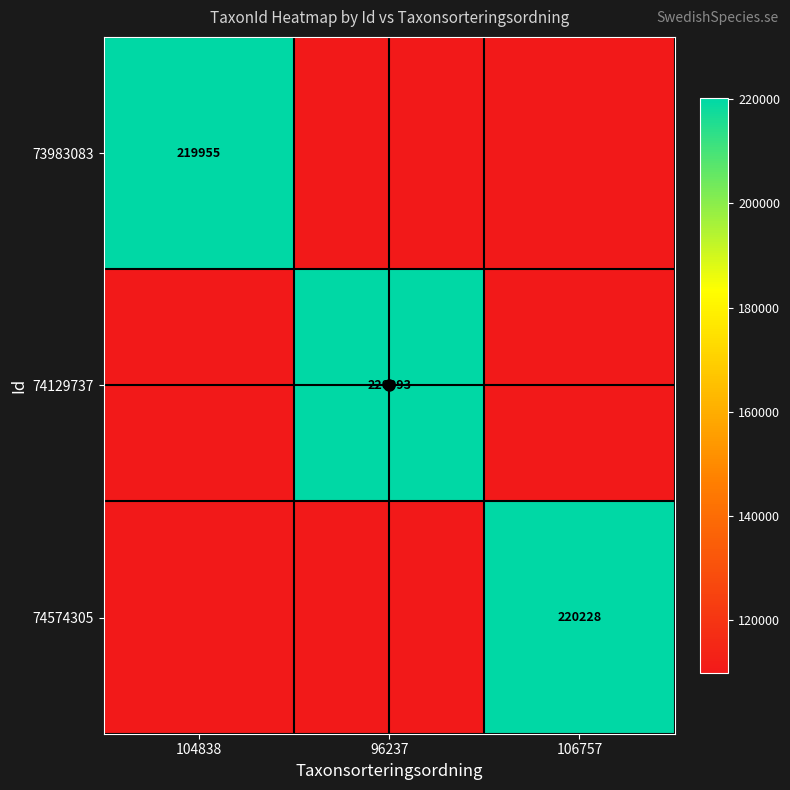

Is it true that 74574305 equals 220228.0 at 106757?

True